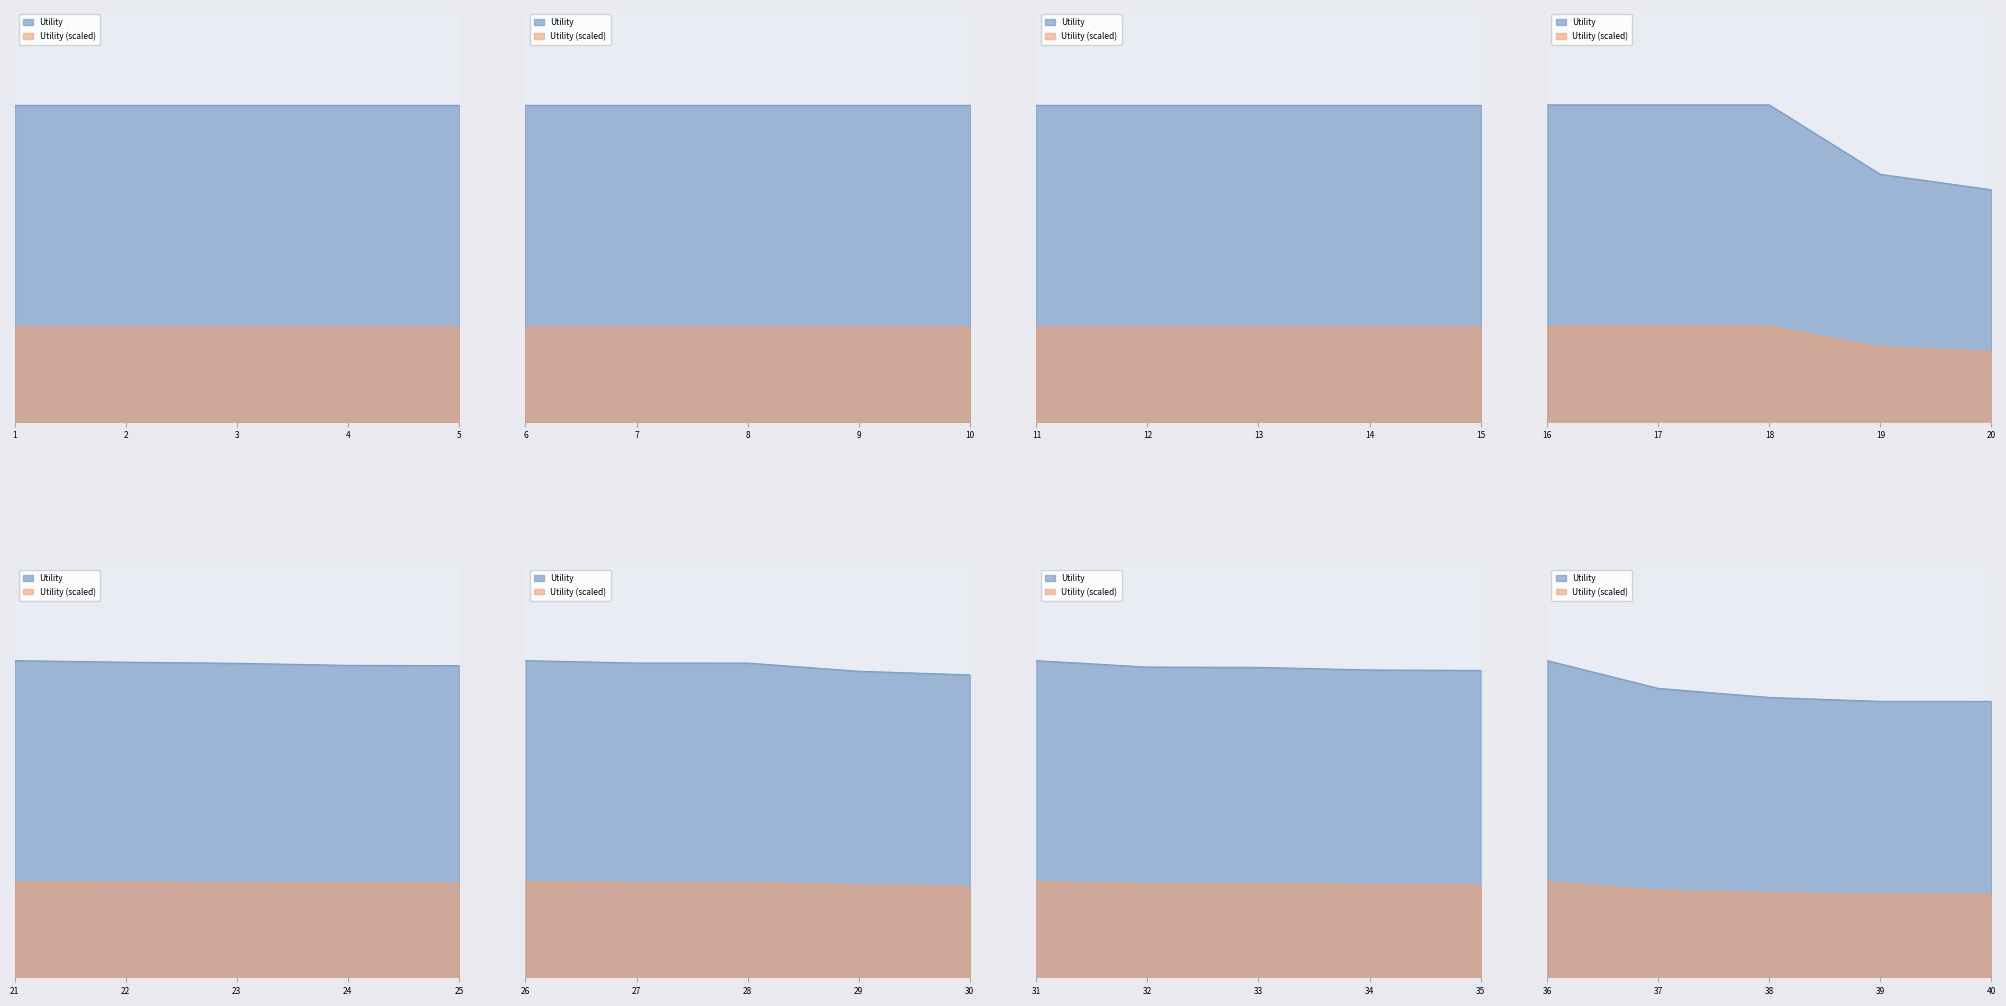

Rank the categories by value from lowest to highest.

40, 39, 38, 37, 36, 35, 34, 33, 32, 31, 30, 29, 28, 27, 26, 25, 24, 23, 22, 21, 20, 19, 1, 2, 3, 4, 5, 6, 7, 8, 9, 10, 11, 12, 13, 14, 15, 16, 17, 18